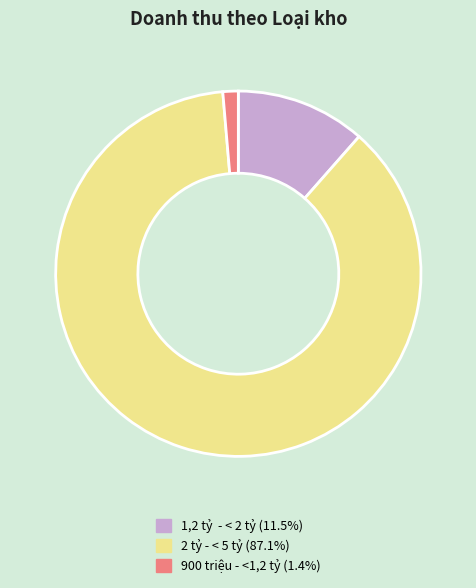

Rank the categories by value from lowest to highest.

900 triệu - <1,2 tỷ, 1,2 tỷ - < 2 tỷ, 2 tỷ - < 5 tỷ